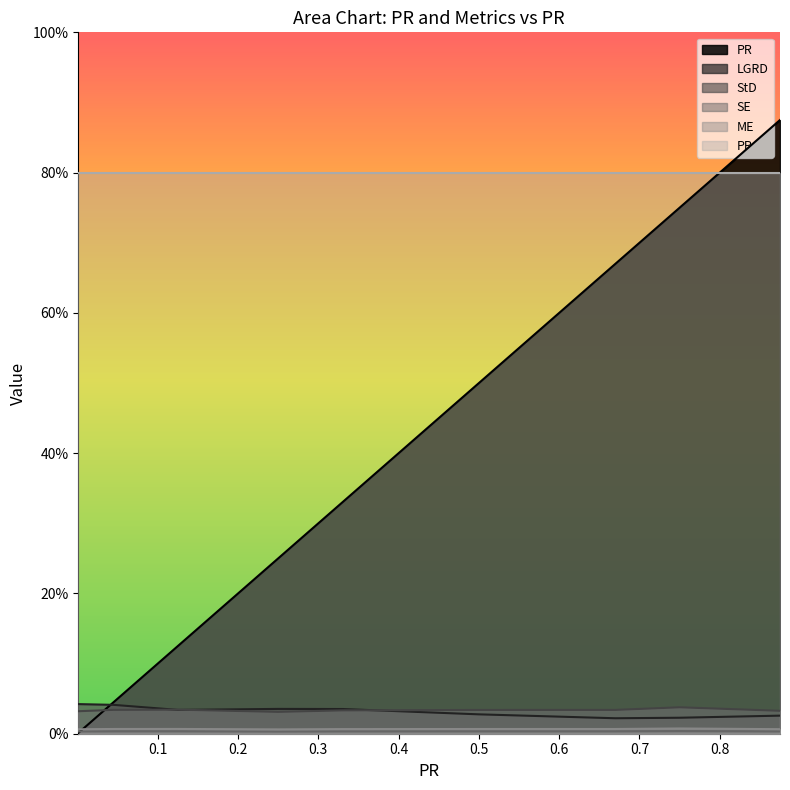

The value of PR at 0.125 is 0.1. True or false?

True